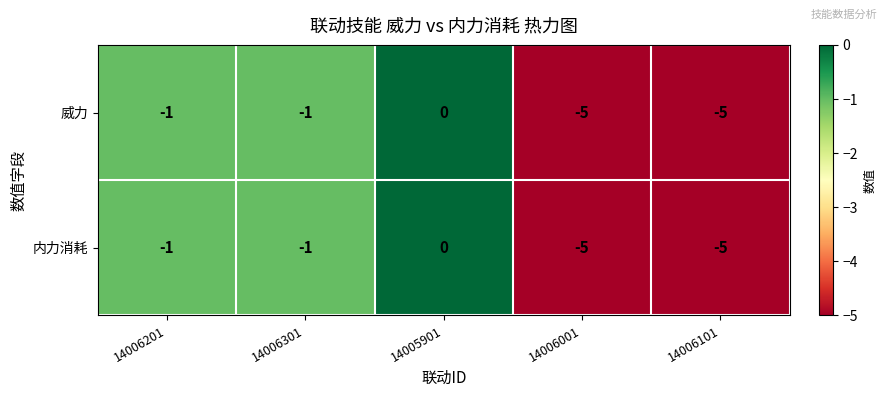

What is the sum of the 威力 values at 14006101 and 14006301?

-6